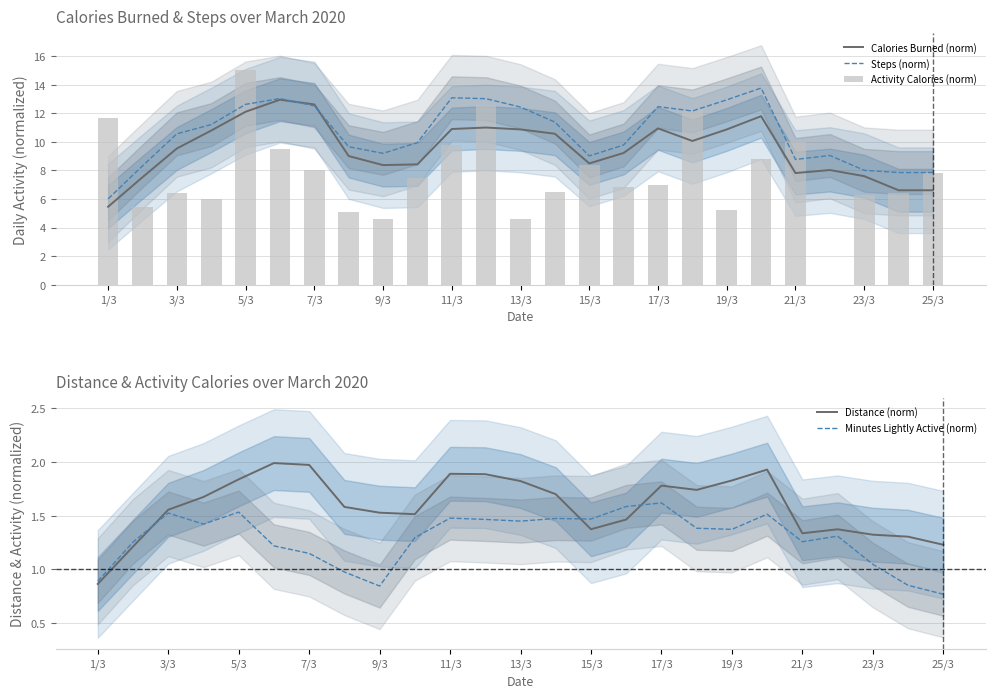

At which label does Steps (norm) reach its minimum?

1/3